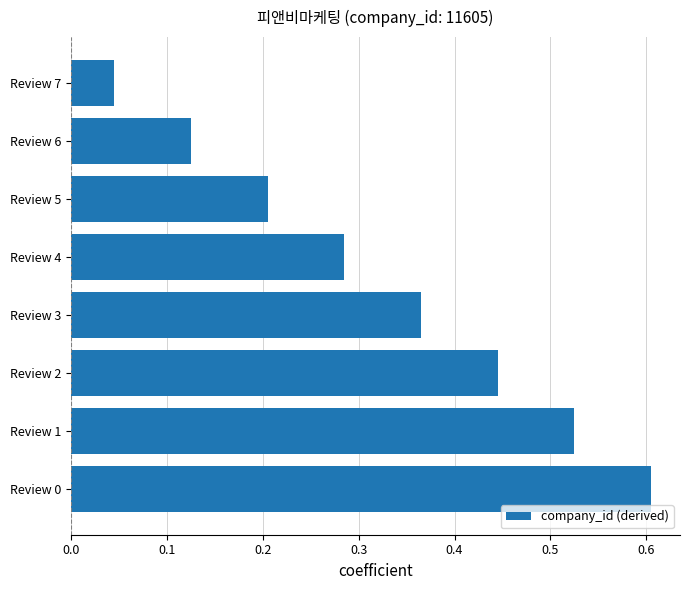

Which has a higher value, Review 5 or Review 6?

Review 5